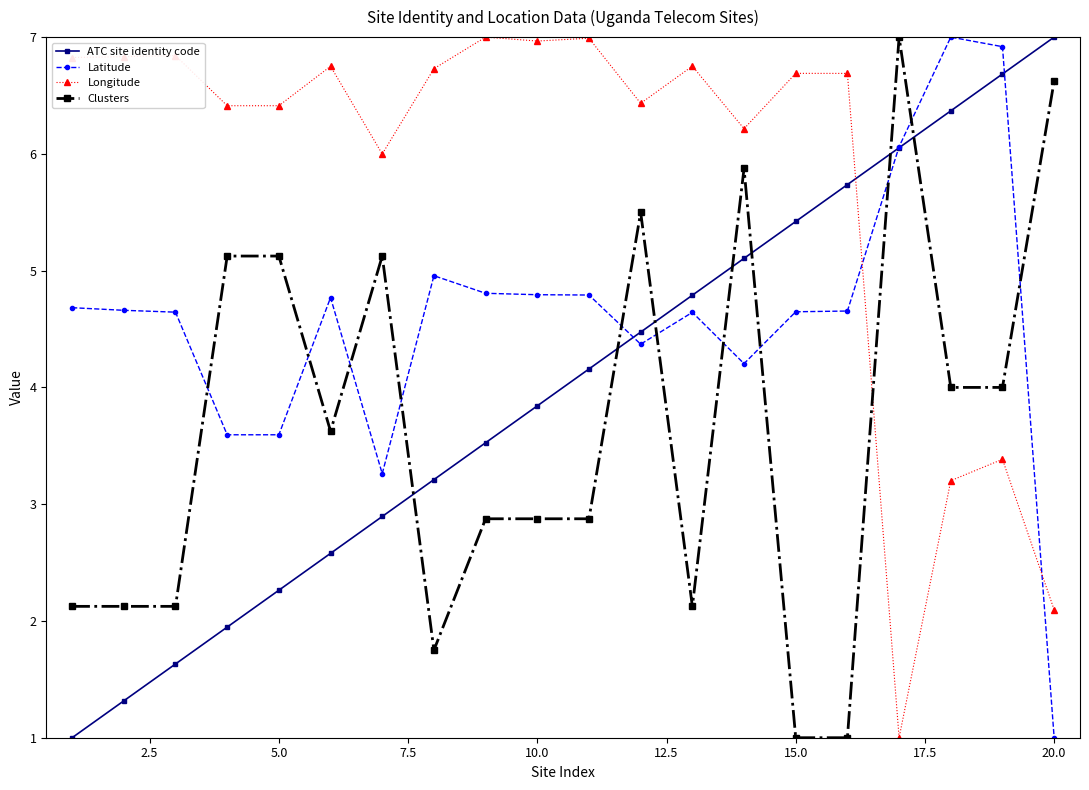

At how many categories does at least one series exceed 1?

20